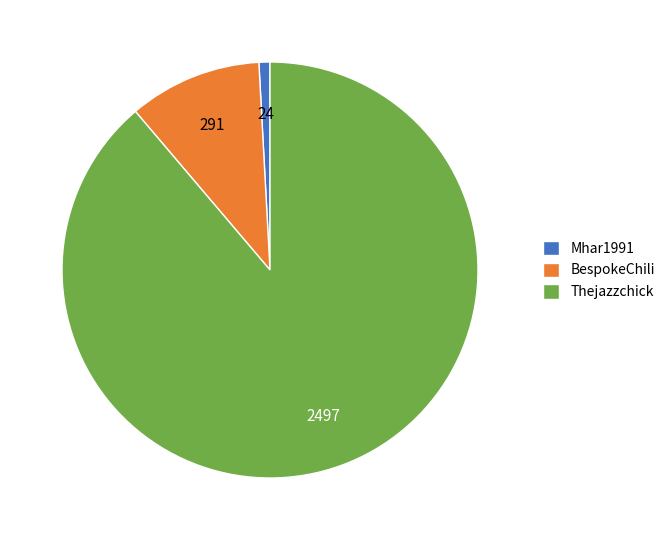

How many segments does this pie chart have?

3